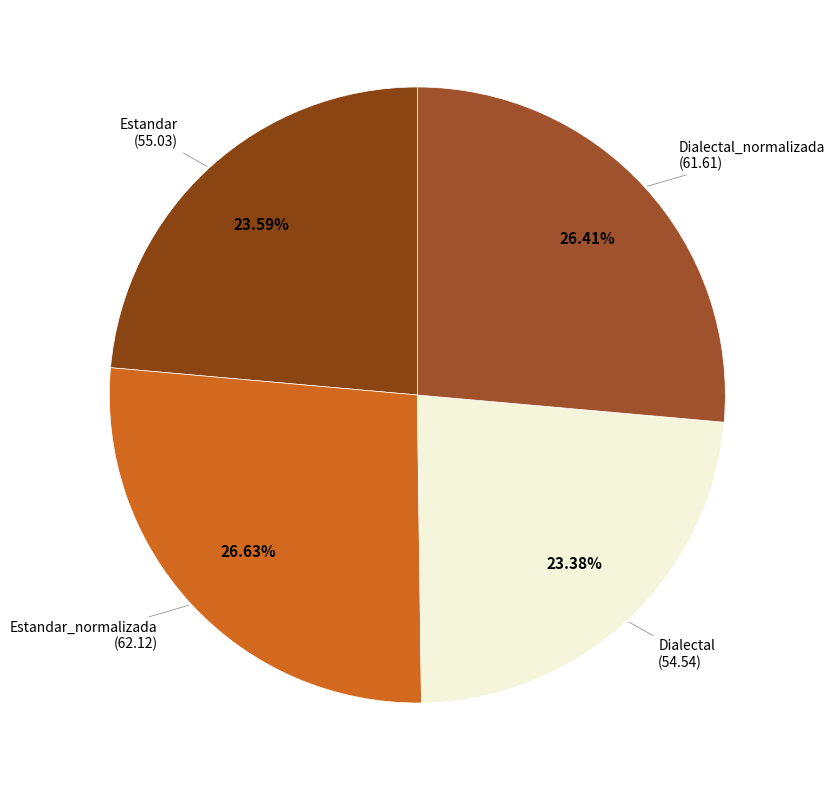

How many segments does this pie chart have?

4